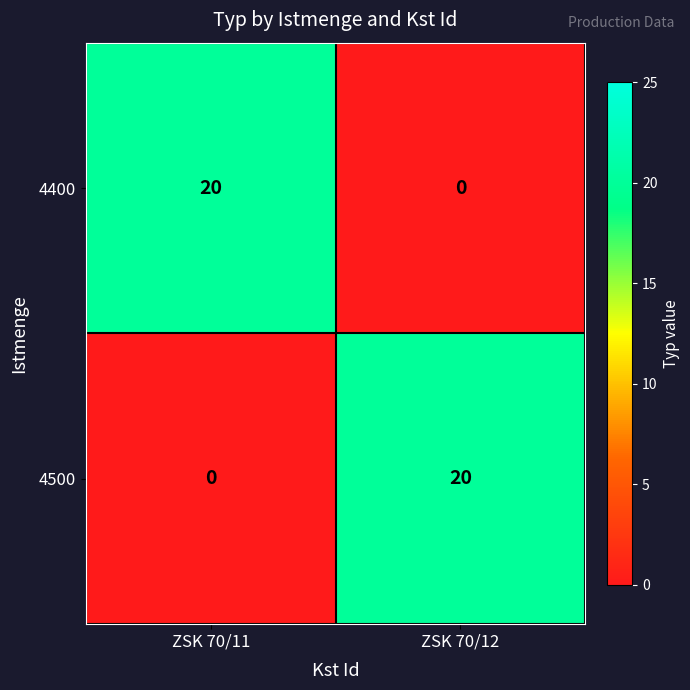

What is the greatest value displayed?

20